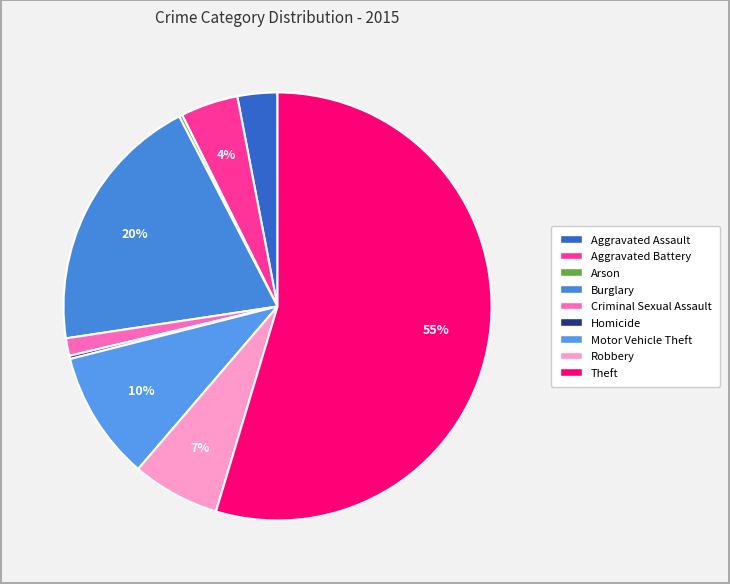

Is it true that Aggravated Battery is 4% of the pie?

True